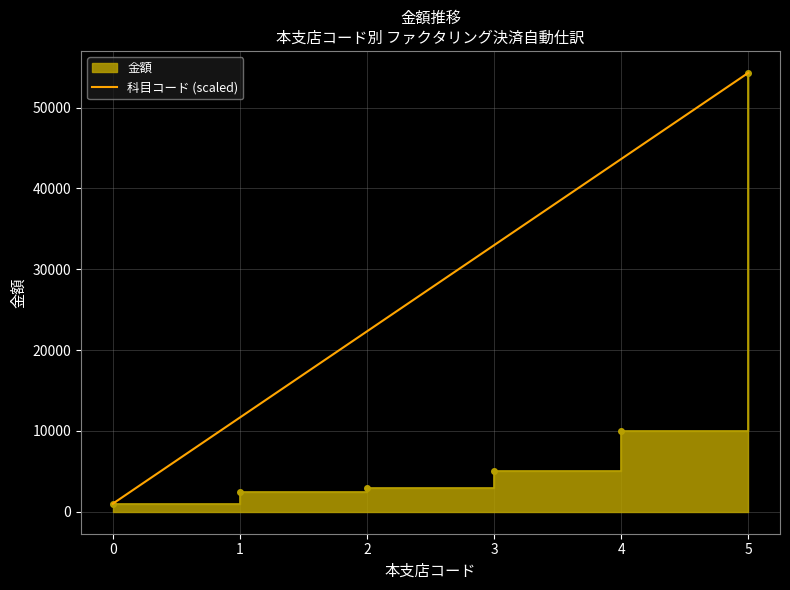

The value at 2 is 22320. True or false?

True